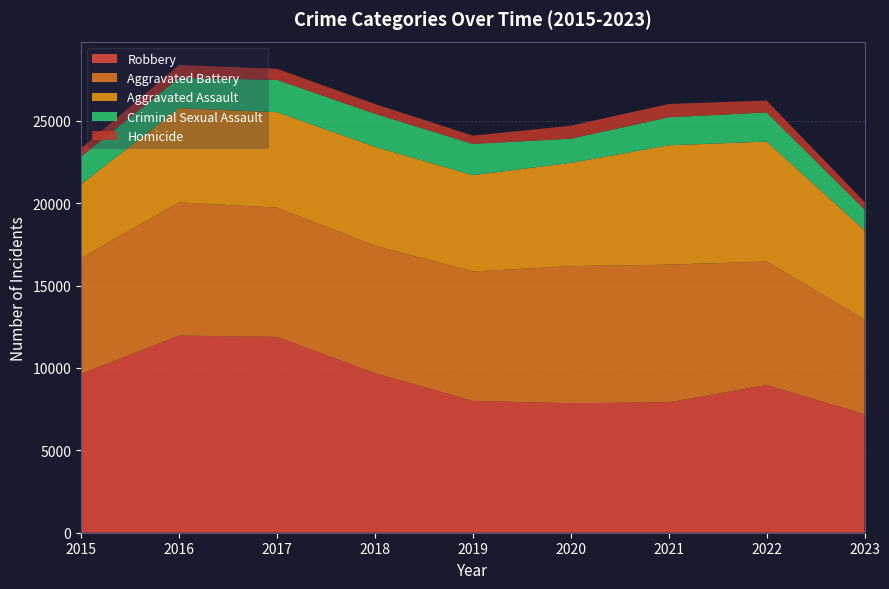

Reading right to left, list all the values displayed in this chart.

Aggravated Assault: 2023=5419	2022=7280	2021=7242	2020=6262	2019=5841	2018=6001	2017=5793	2016=5712	2015=4480
Aggravated Battery: 2023=5753	2022=7490	2021=8347	2020=8321	2019=7857	2018=7734	2017=7845	2016=8086	2015=7018
Criminal Sexual Assault: 2023=1259	2022=1770	2021=1701	2020=1472	2019=1899	2018=2007	2017=1962	2016=1835	2015=1683
Homicide: 2023=447	2022=719	2021=804	2020=787	2019=498	2018=589	2017=672	2016=786	2015=496
Robbery: 2023=7189	2022=8964	2021=7918	2020=7855	2019=7995	2018=9681	2017=11880	2016=11960	2015=9638